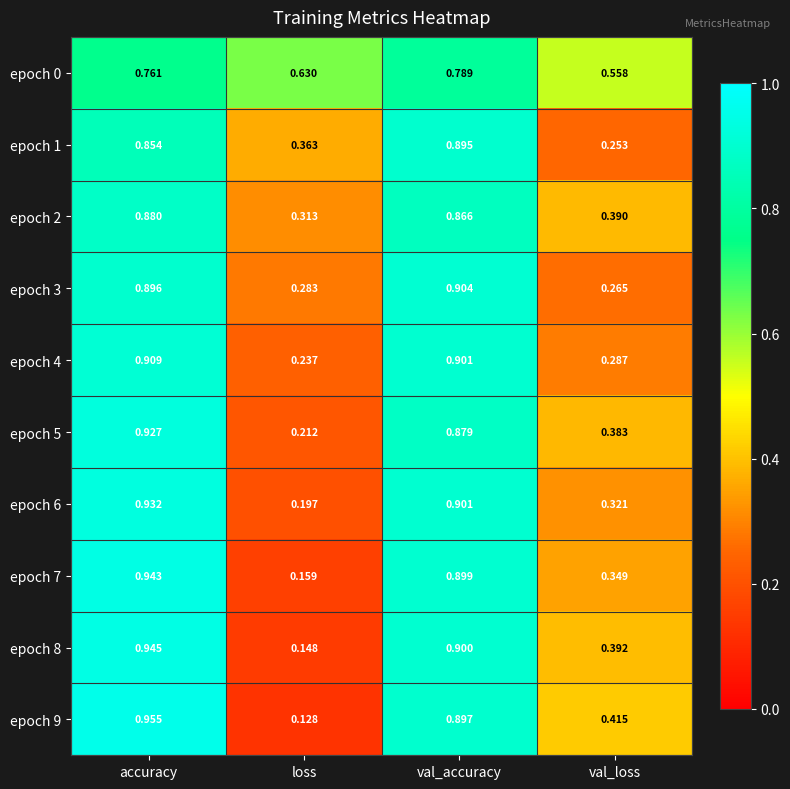

Which category has the lowest value across all series?

loss